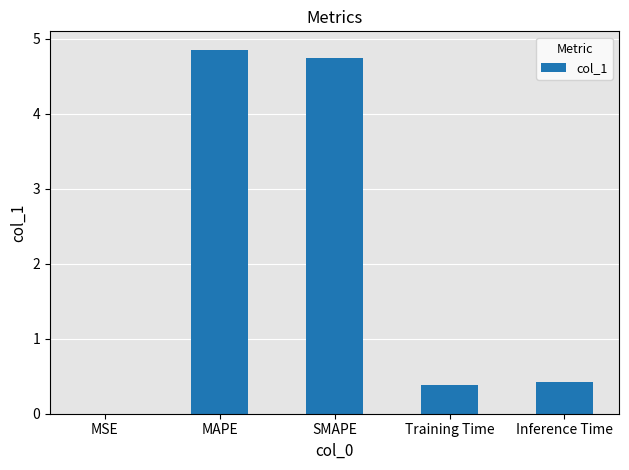

What is the maximum value shown in the chart?

4.9